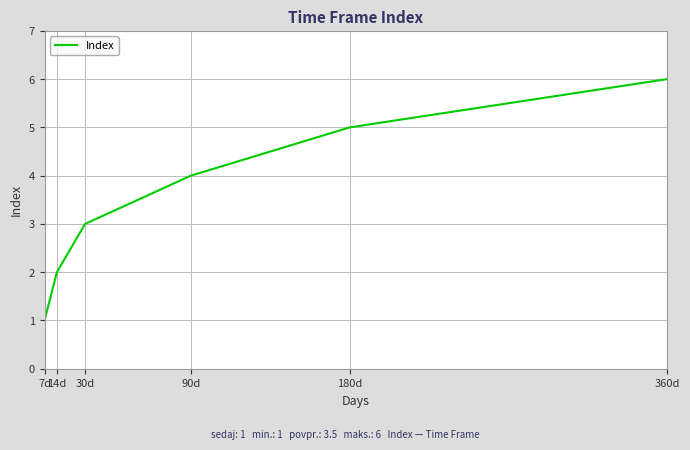

Reading right to left, extract all data points from this chart.

6	5	4	3	2	1